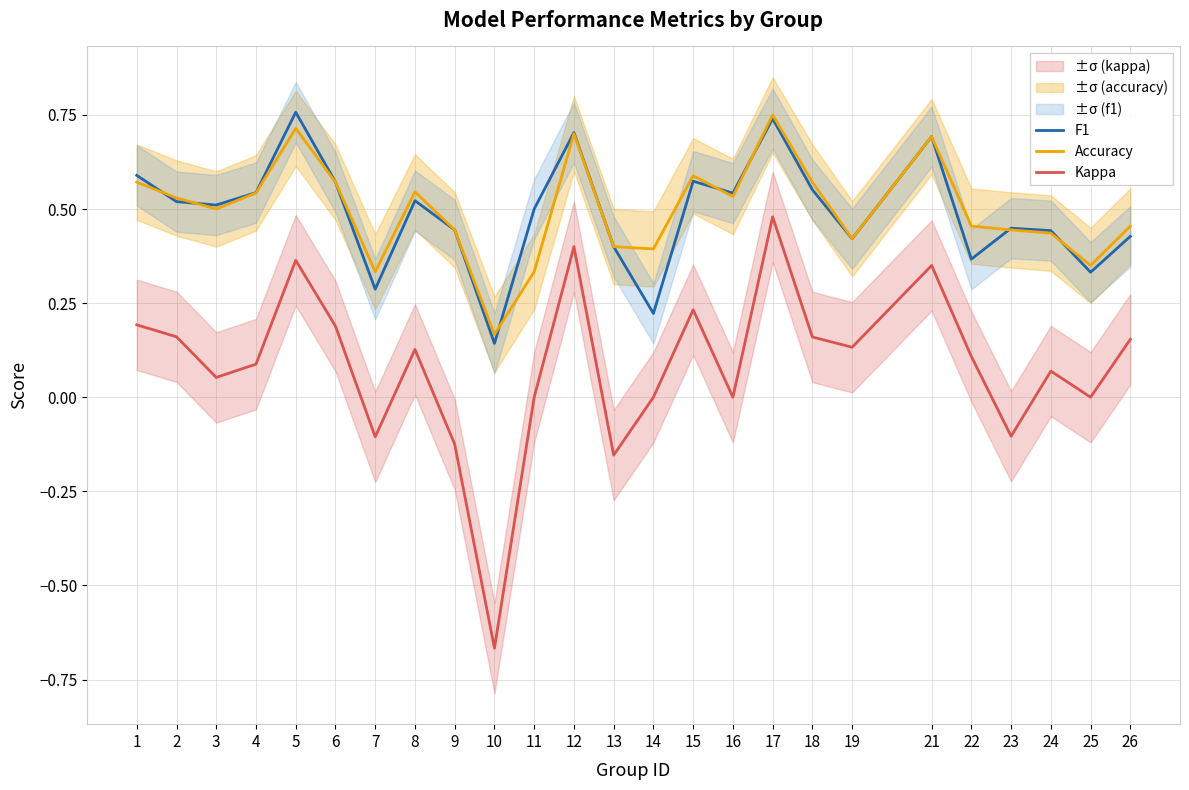

How many values in Kappa are below zero?

5